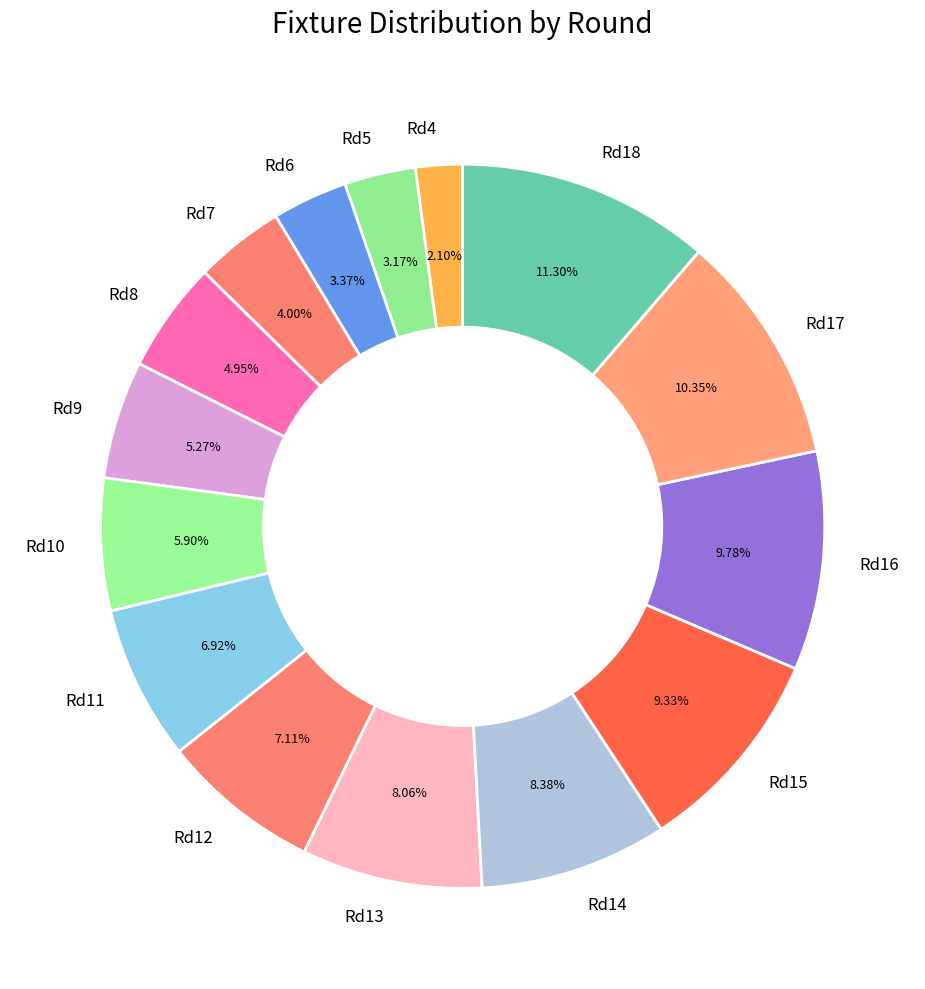

Count the number of slices in the pie.

15